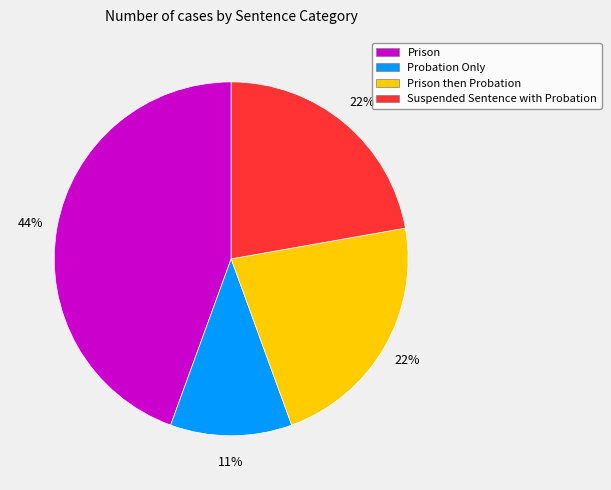

Is it true that Suspended Sentence with Probation is 22% of the pie?

True